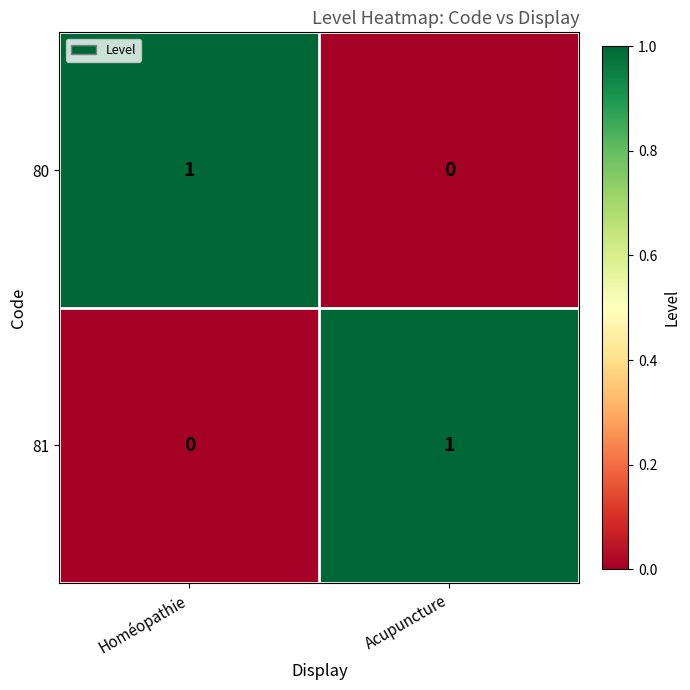

Which category has the highest value in the 80 series?

Homéopathie